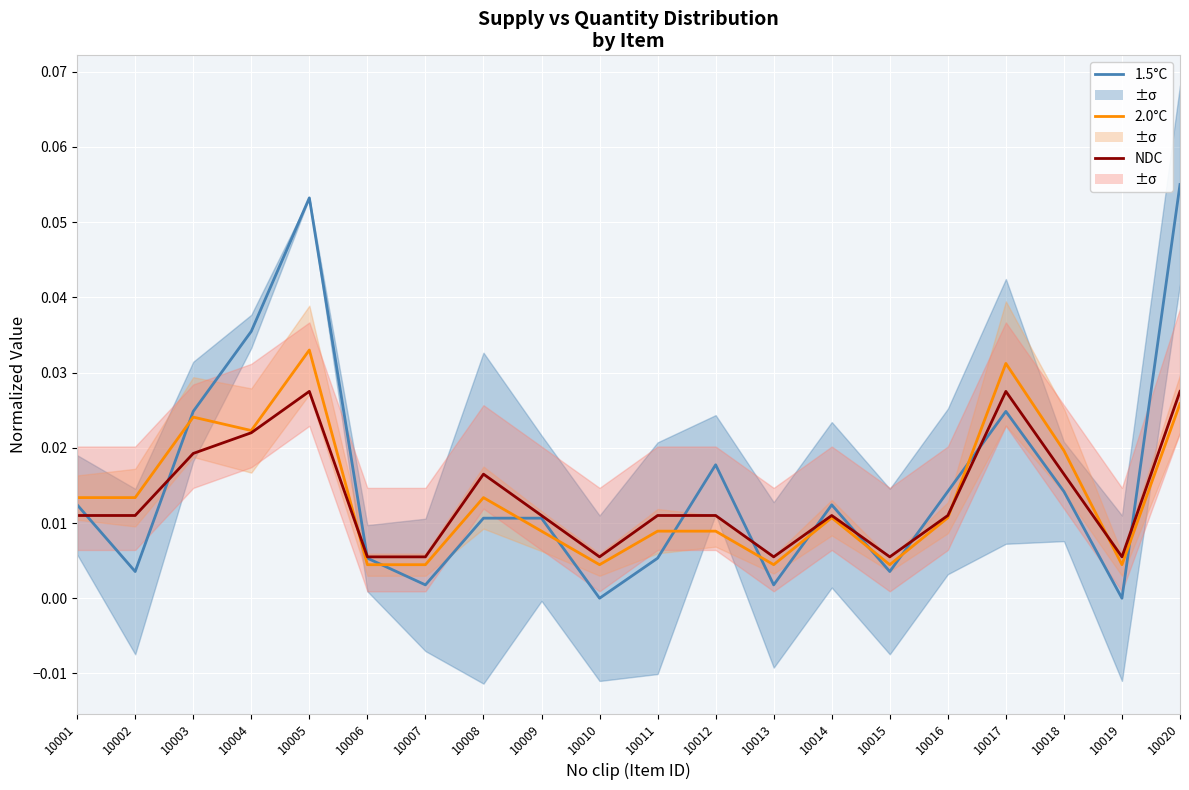

At how many categories does at least one series exceed 0?

20